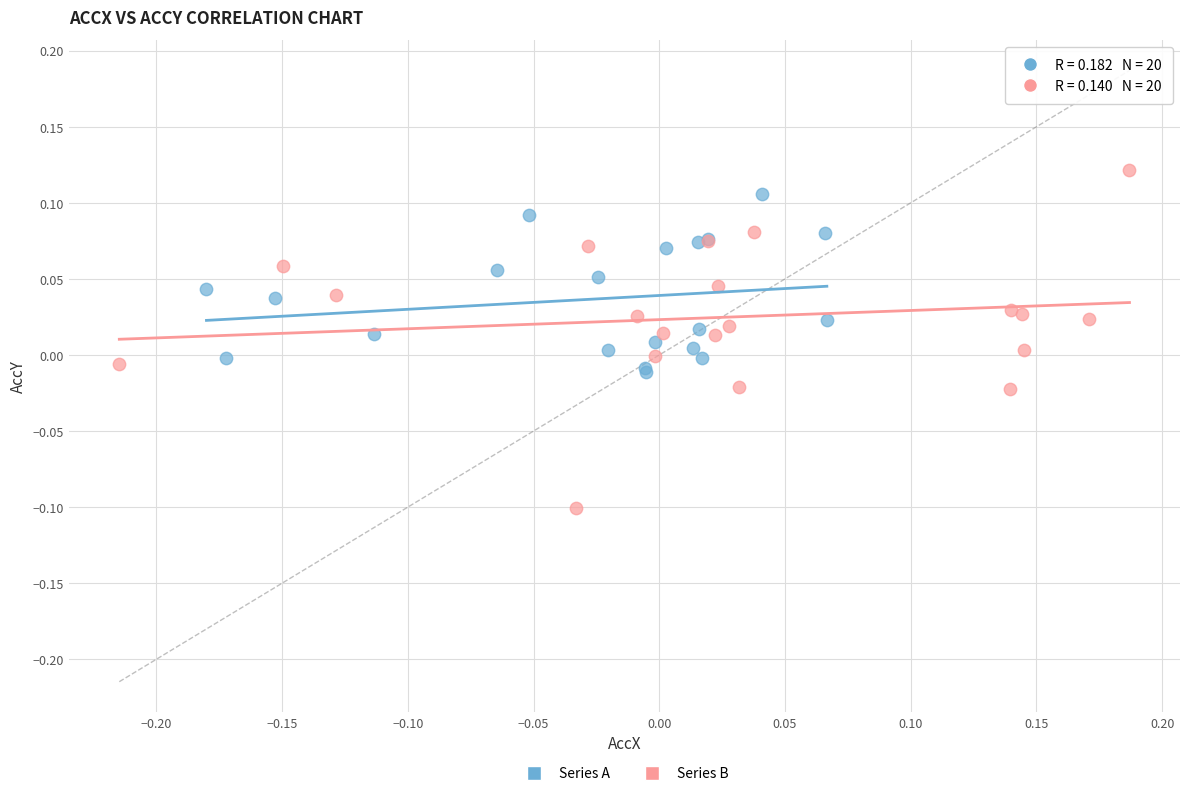

Which series has the widest spread of Y values?

Series B